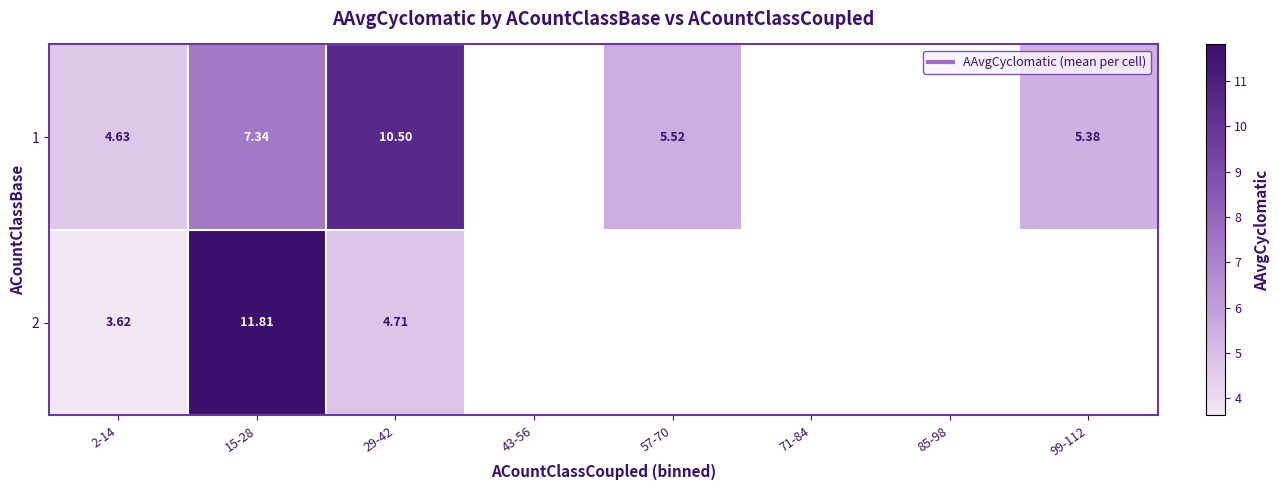

Which series has the largest range (max minus min)?

row_1